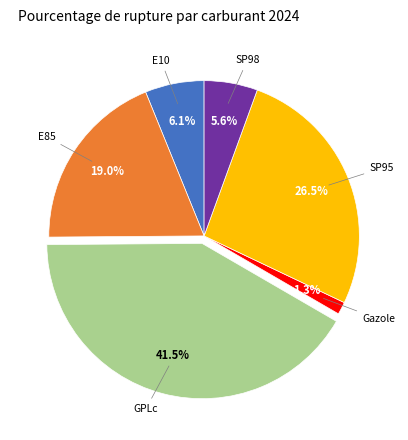

True or false: E85 accounts for 27% of the total.

False